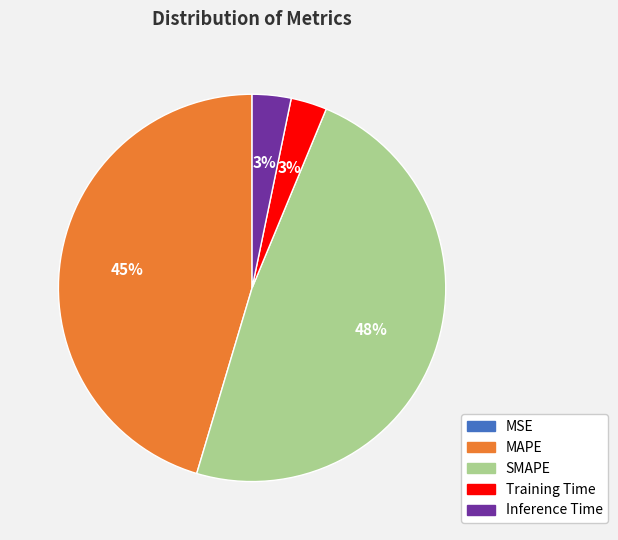

True or false: Inference Time accounts for 3% of the total.

True